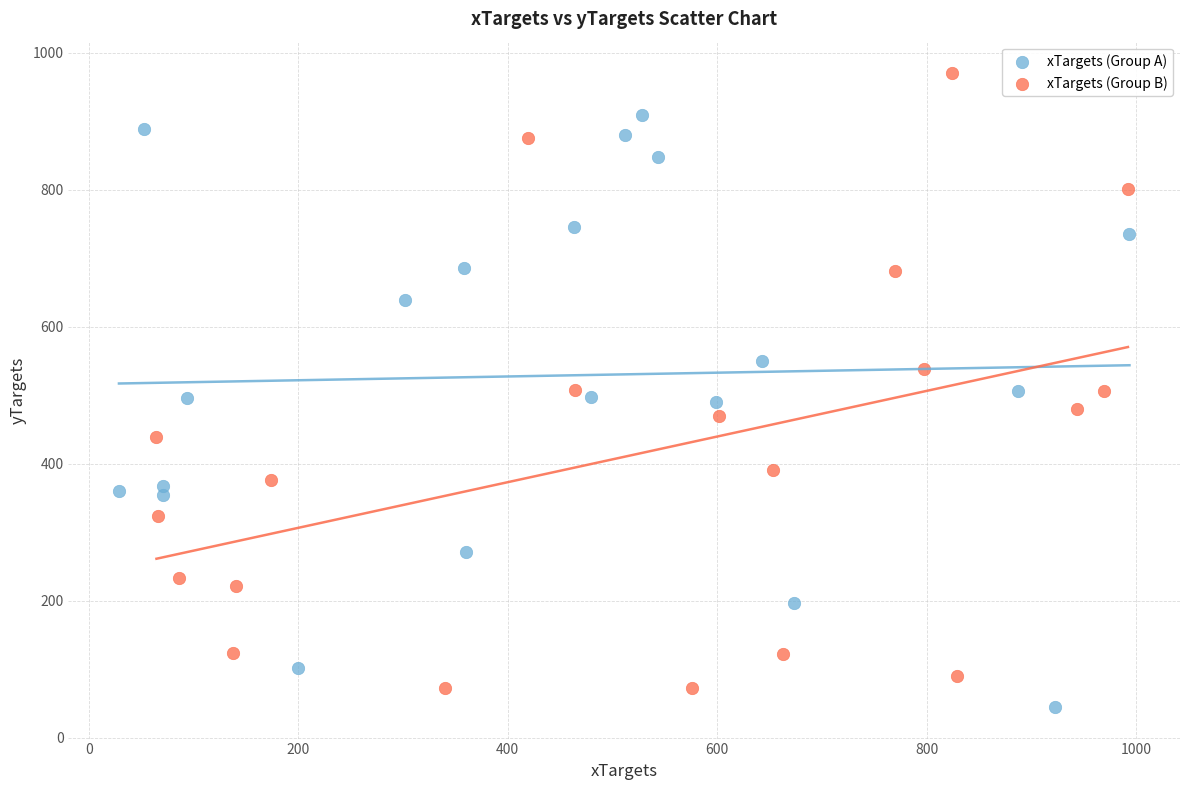

Which series contains the highest Y value?

xTargets (Group B)